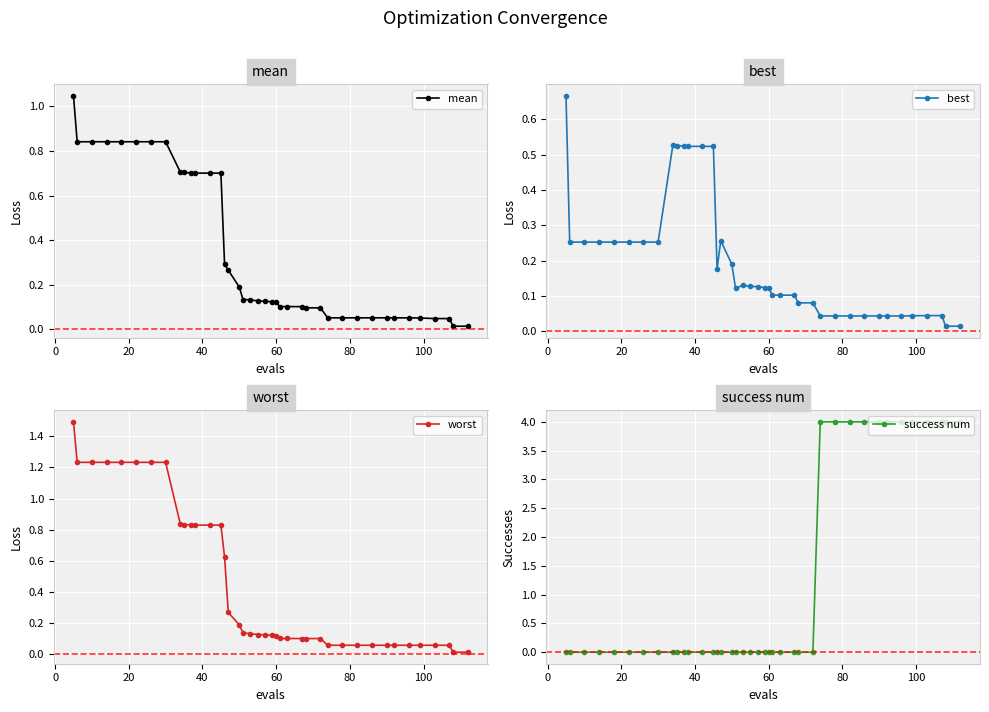

True or false: mean and best cross at least once.

False